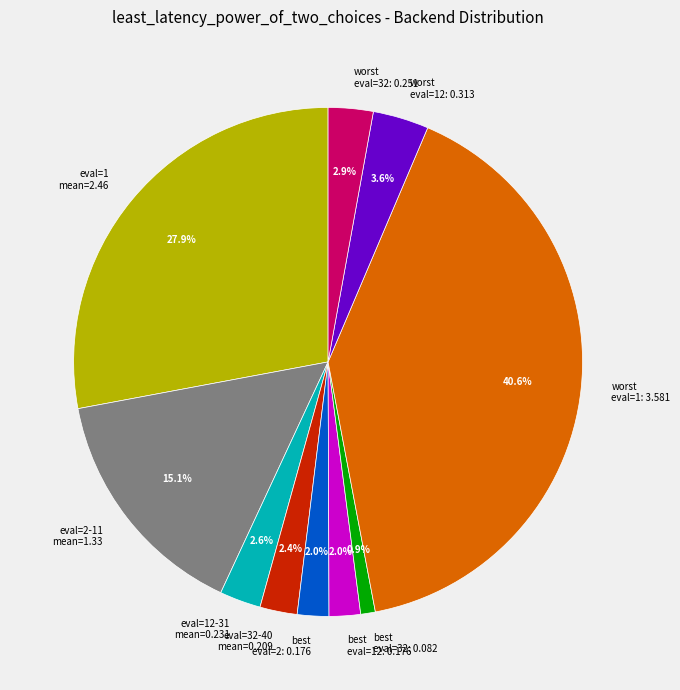

Approximately how many times larger is the value at worst eval=32: 0.251 compared to eval=32-40 mean=0.209?

1.2